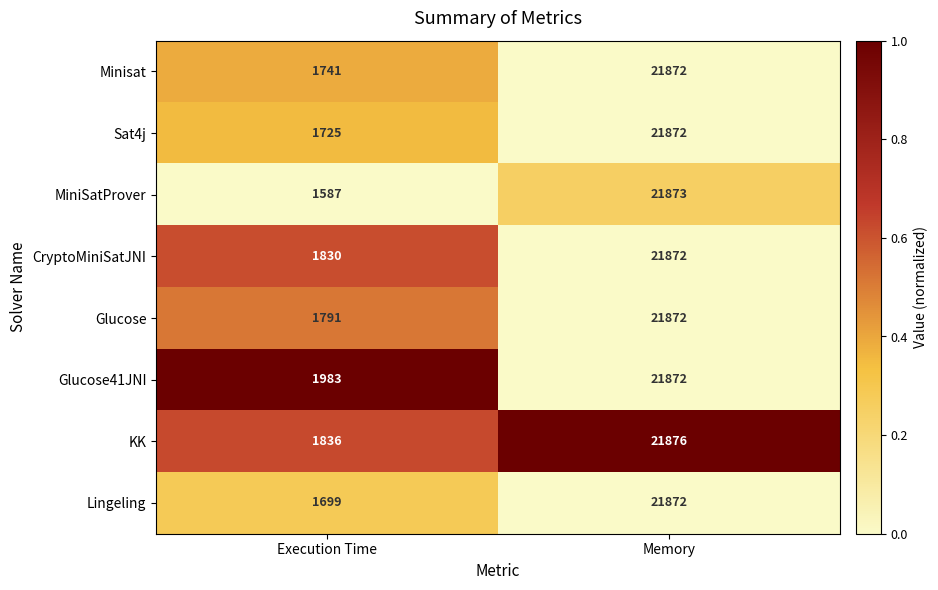

At which label is Lingeling closest to 11785?

Execution Time